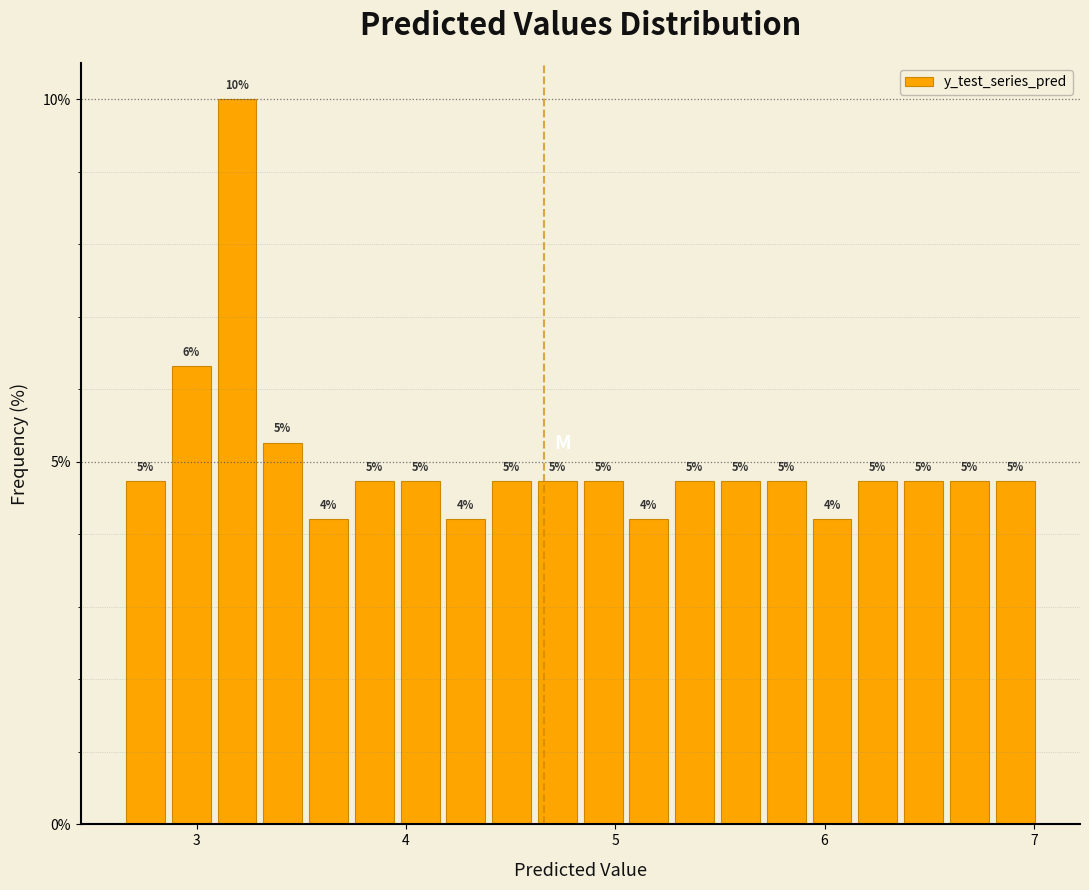

Around what value on the x-axis is the tallest bar? Give the approximate position of its centre, as read against the axis.

3.2